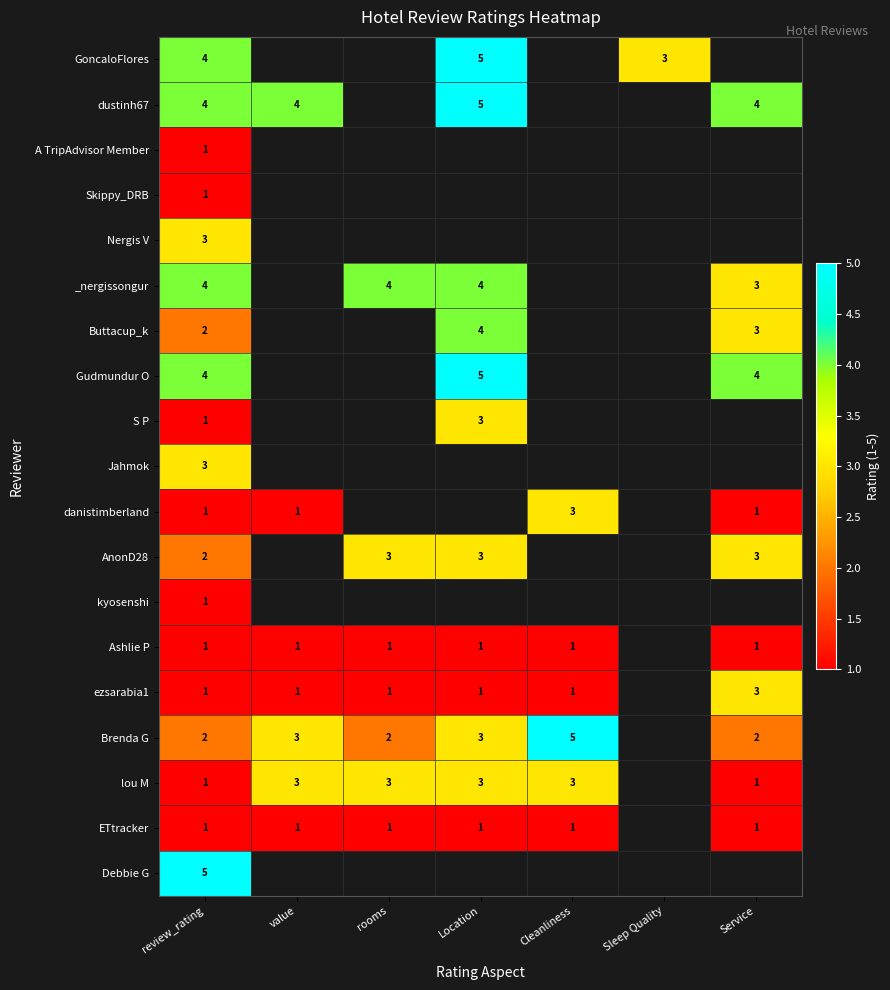

The value of danistimberland at value is 1. True or false?

True